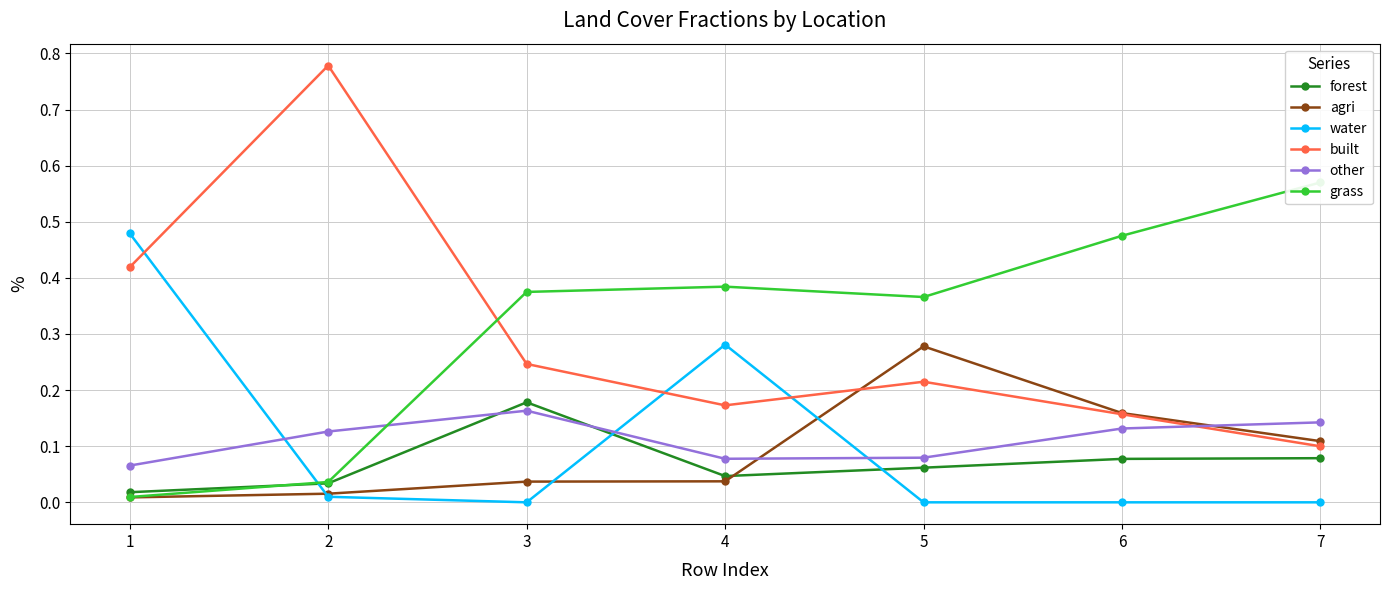

What are all the series names shown in the legend?

forest, agri, water, built, other, grass